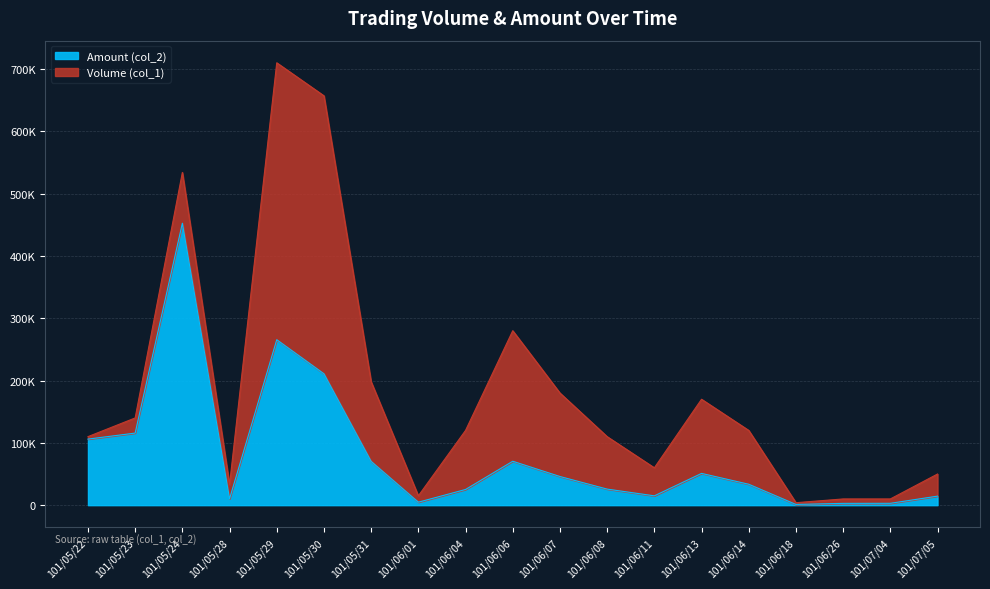

What is the minimum value shown in the chart?

1160